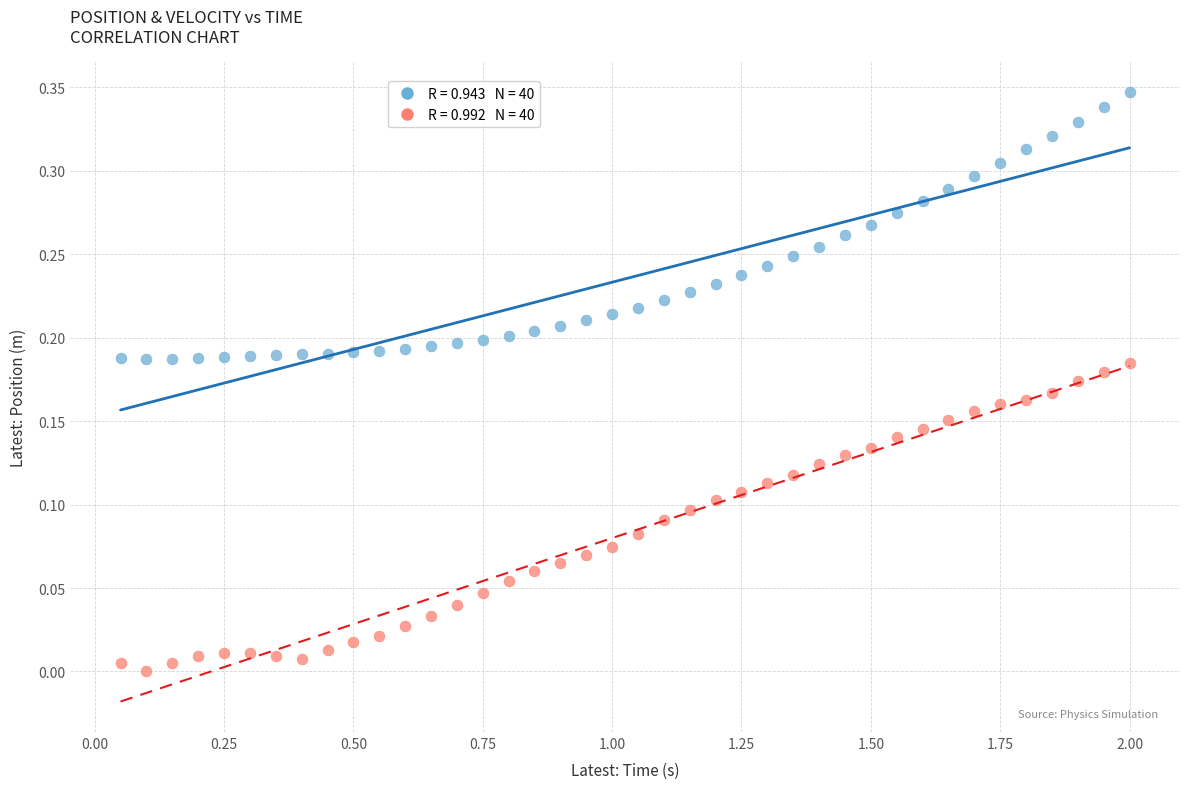

Across all data points, what is the range of X values (max minus min)?

1.9